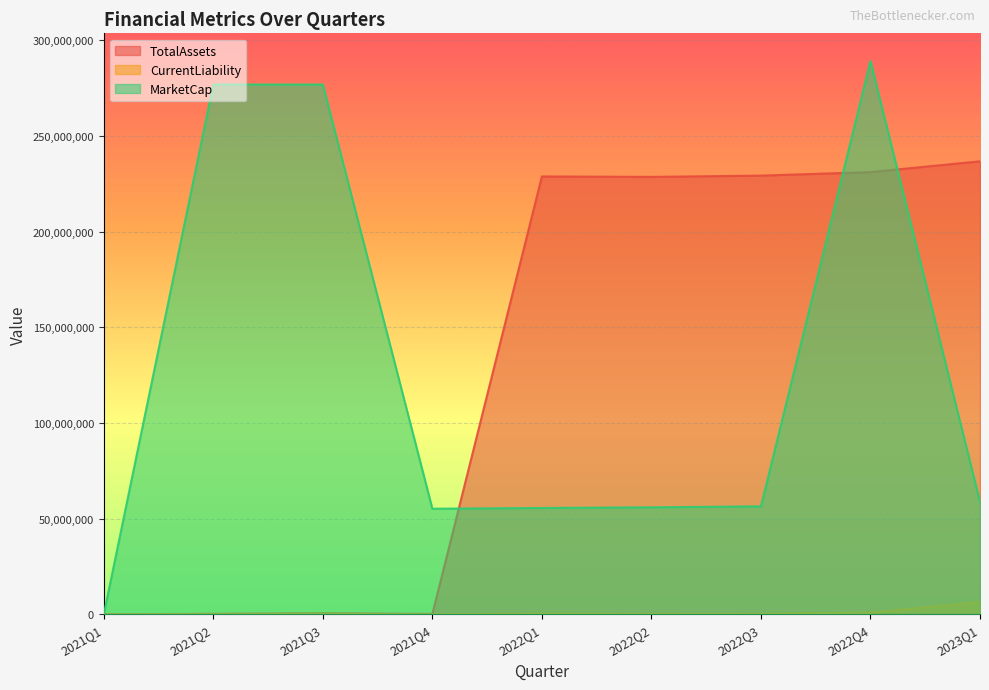

True or false: TotalAssets has more than 1 interior local peaks.

True